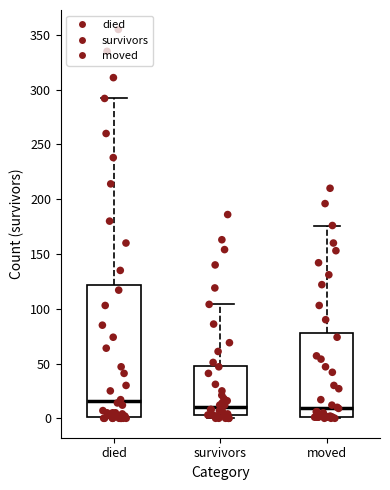

Where is the upper edge of the box for moved on the y-axis? The values are not printed on the chart, so give them approximately, as read against the axis.

80